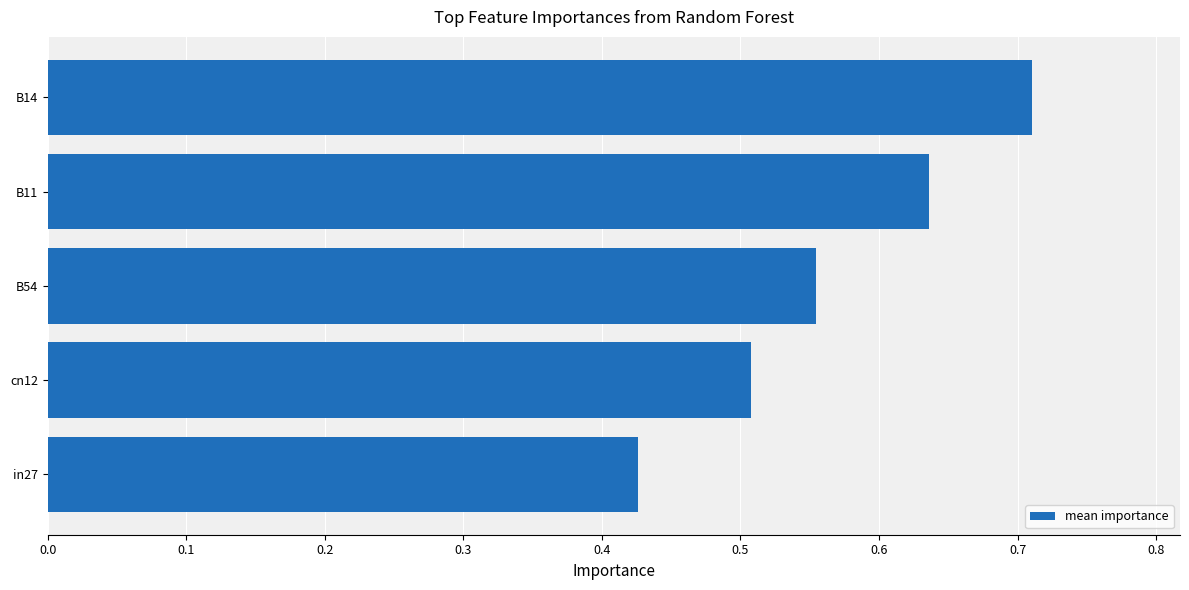

The chart shows a value of 0.8 at cn12. True or false?

False